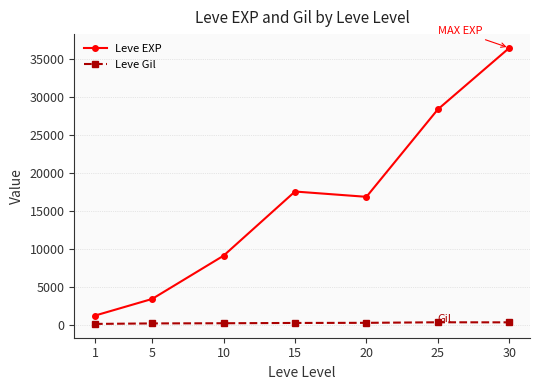

True or false: Leve EXP and Leve Gil intersect in this chart.

False